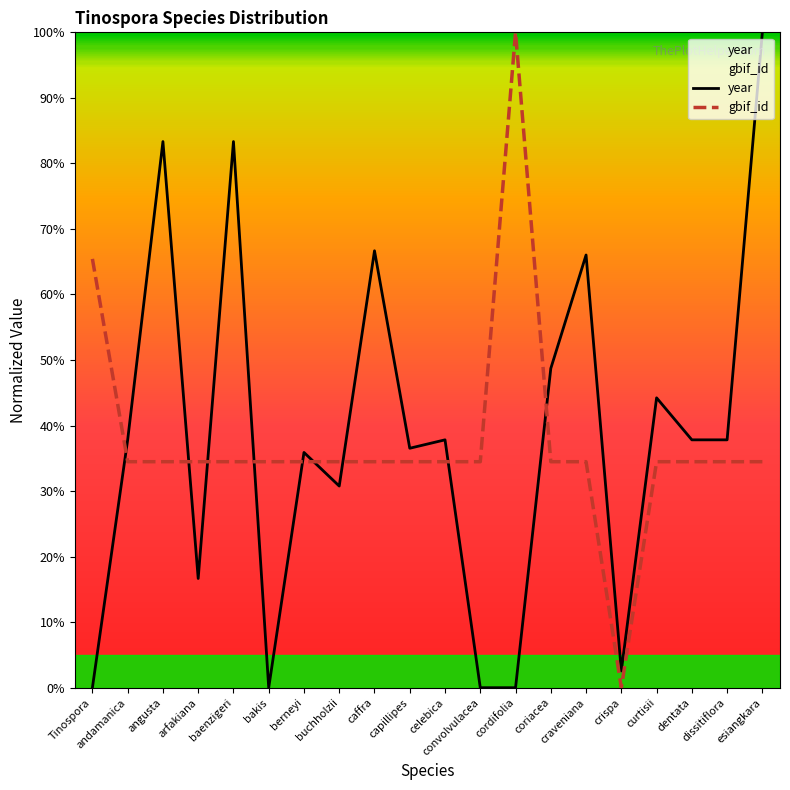

True or false: gbif_id and year intersect in this chart.

True